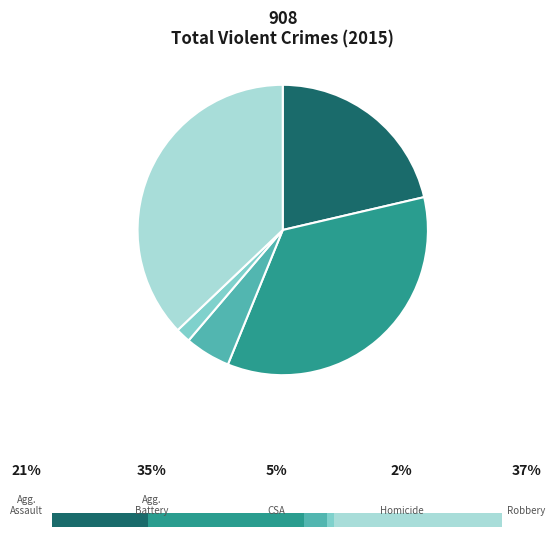

Which category has the smallest portion of the pie?

Homicide